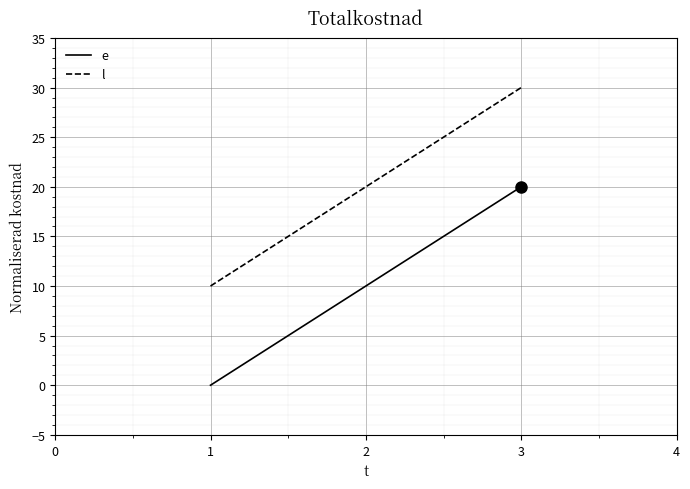

What is the sum of all l values?

60